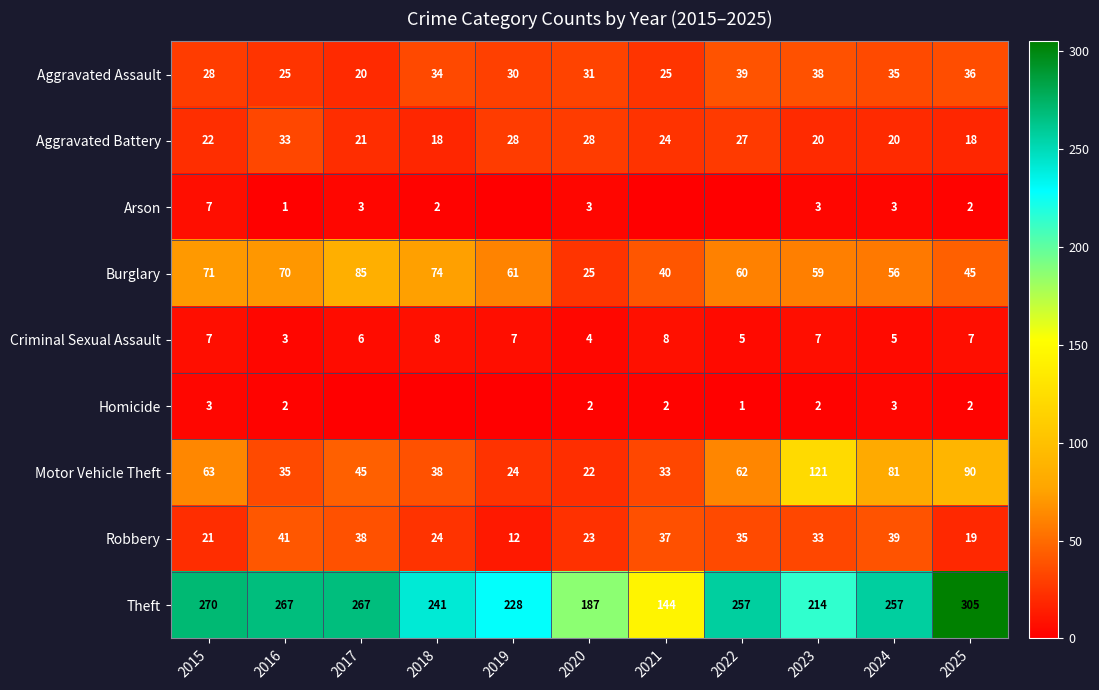

True or false: Criminal Sexual Assault has a value of 8 at 2021.

True